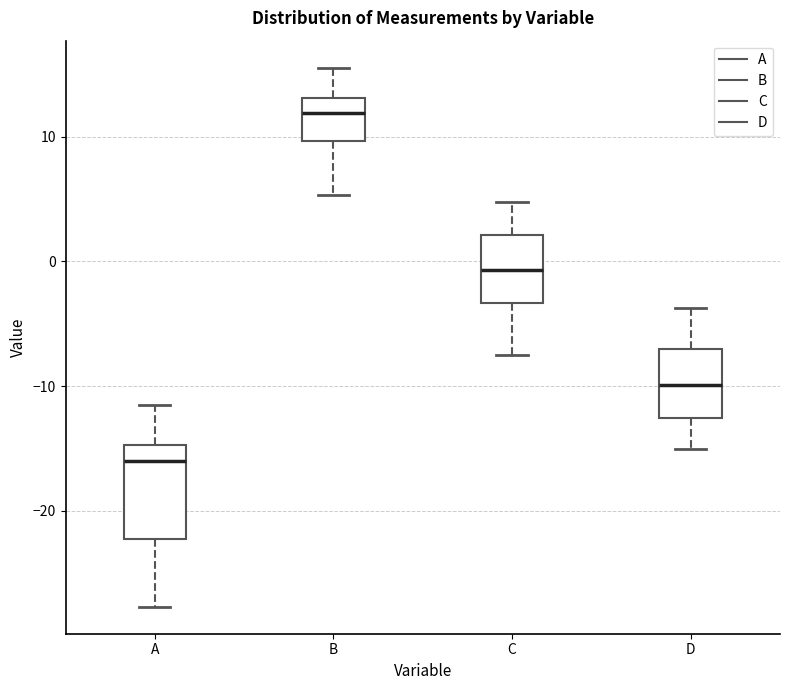

Which box has the highest median line?

B